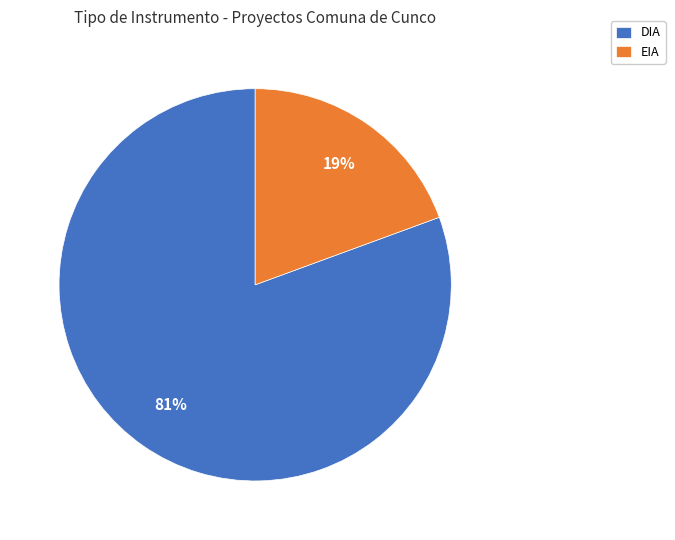

Is the sum of EIA and DIA greater than half?

Yes